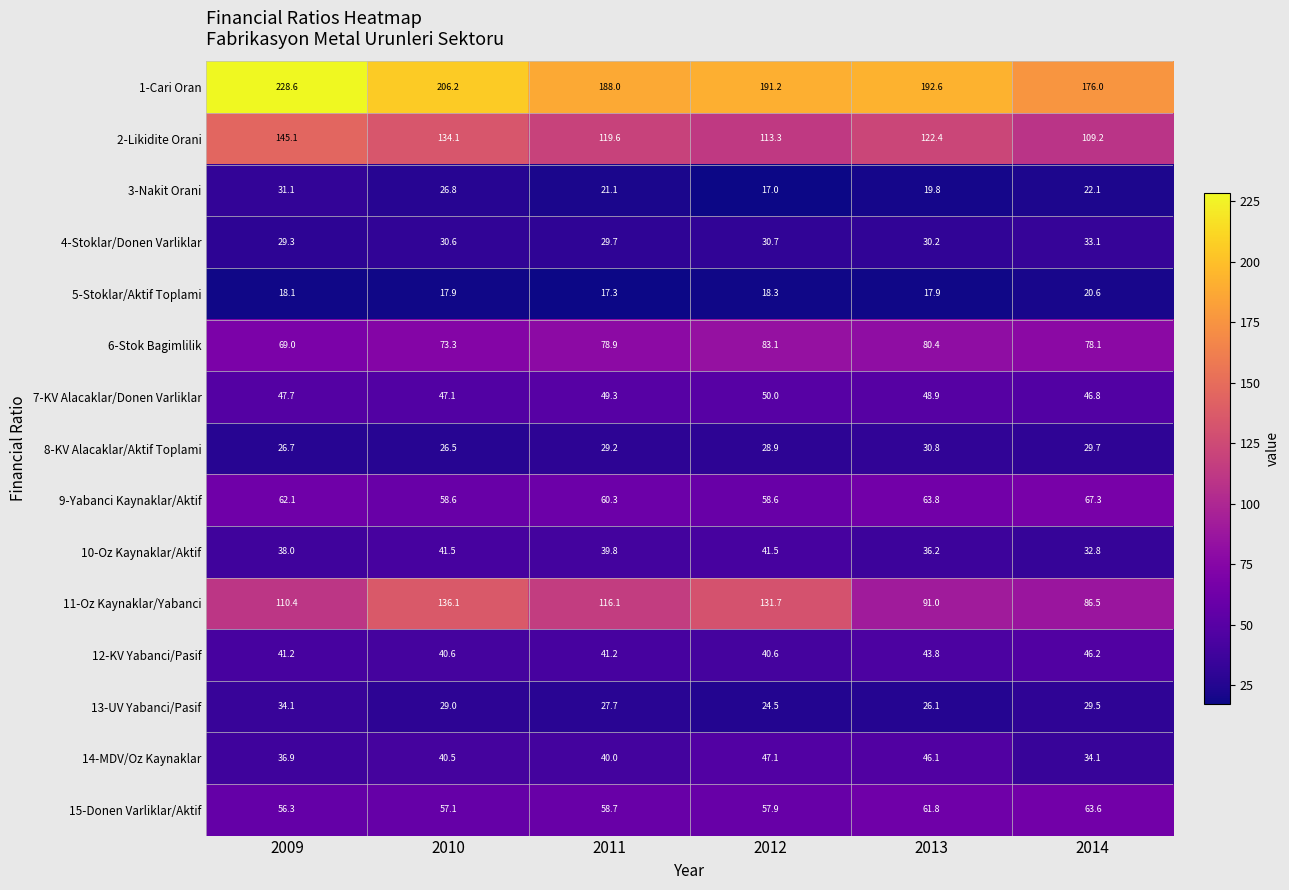

Between 2010 and 2012, which series saw the biggest shift?

2-Likidite Orani